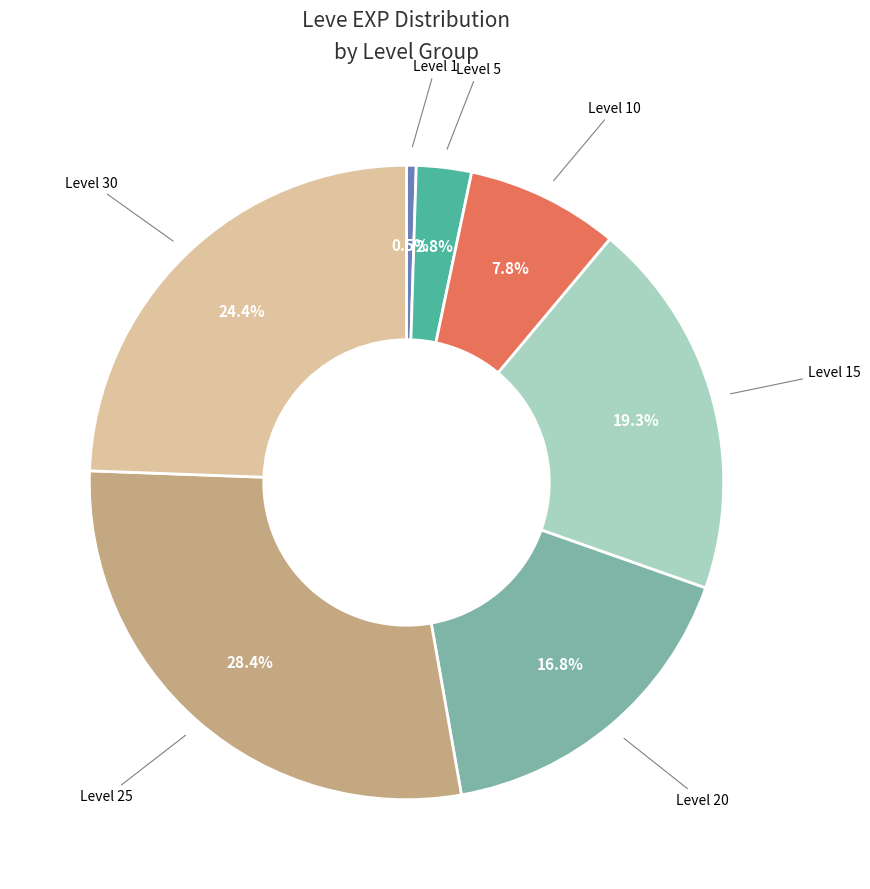

Is there any slice that represents more than half of the pie?

No